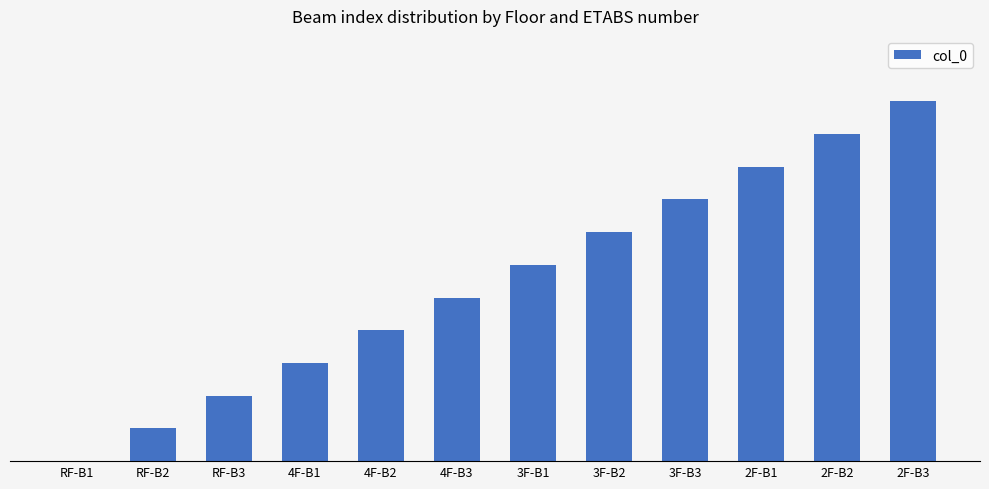

Between RF-B1 and 4F-B2, which is larger?

4F-B2